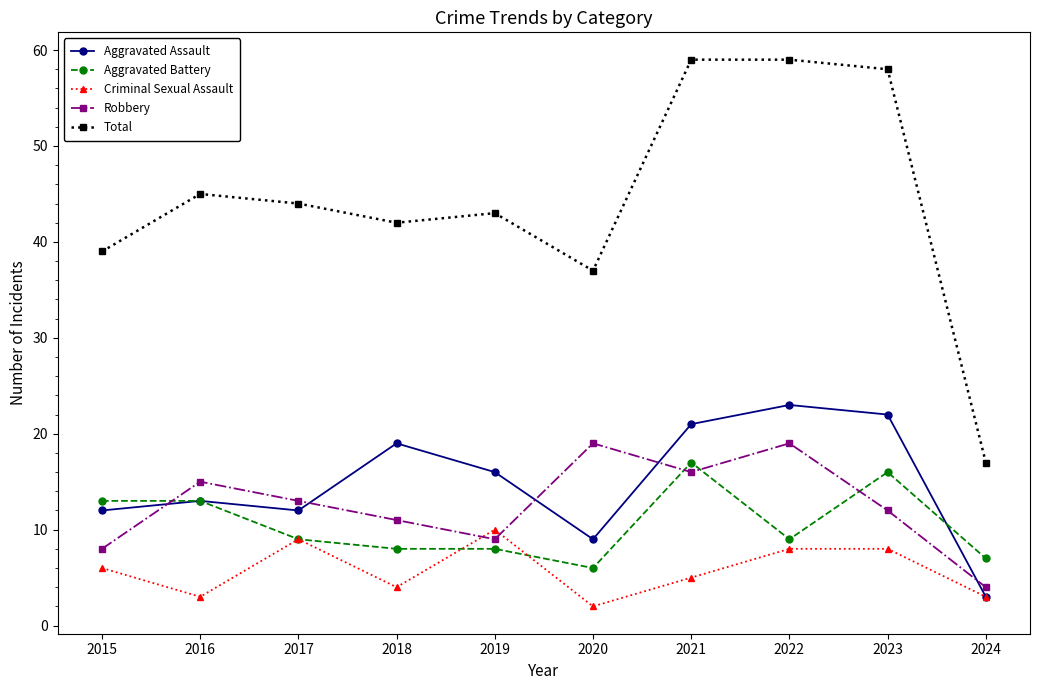

True or false: Aggravated Assault and Total intersect in this chart.

False